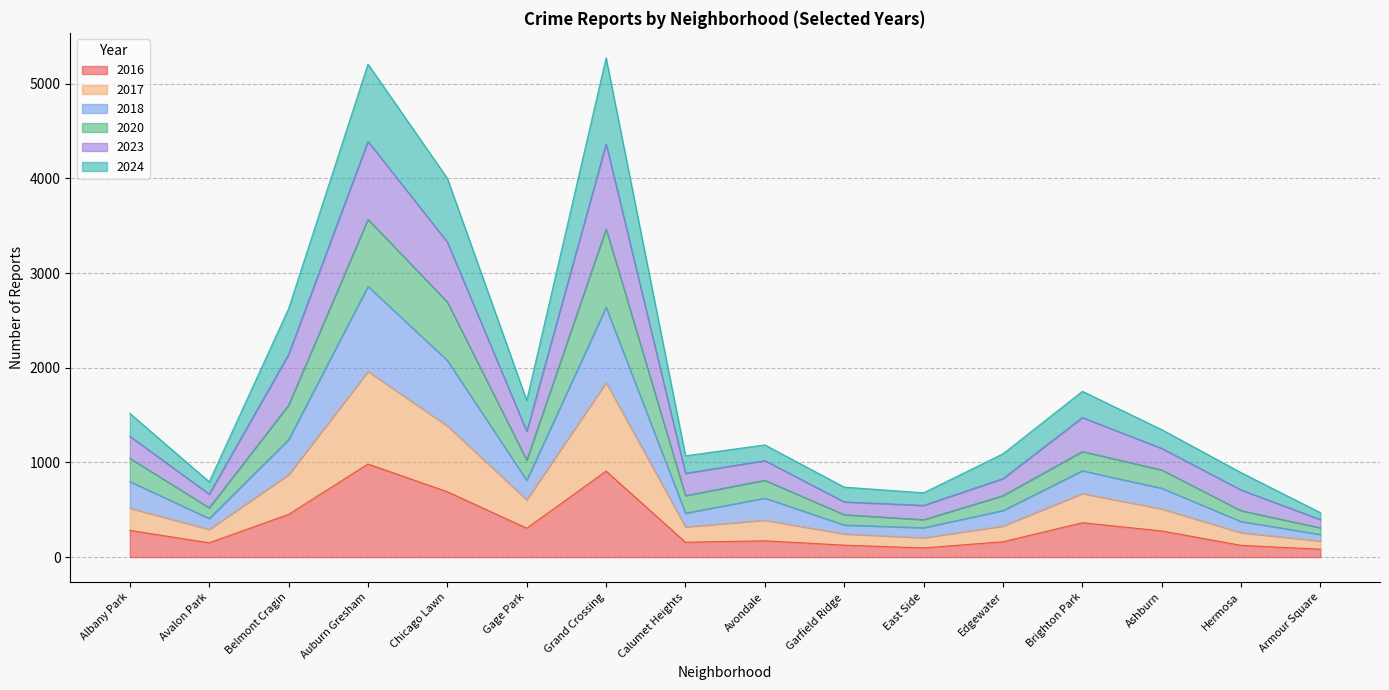

What is the maximum value shown in the chart?

5273